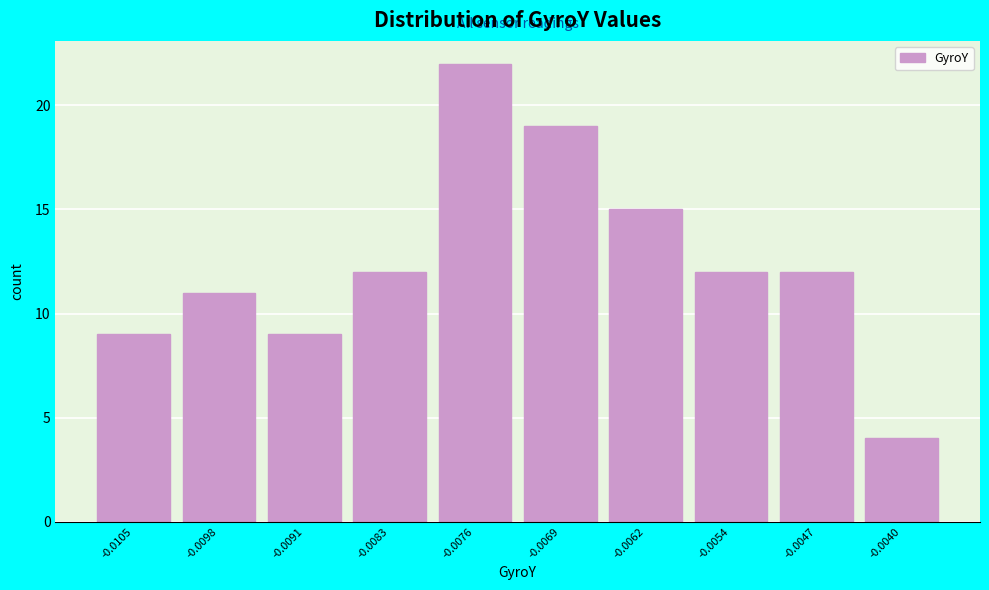

Reading left to right, list all the values displayed in this chart.

-0.0105=9	-0.0098=11	-0.0091=9	-0.0083=12	-0.0076=22	-0.0069=19	-0.0062=15	-0.0054=12	-0.0047=12	-0.0040=4